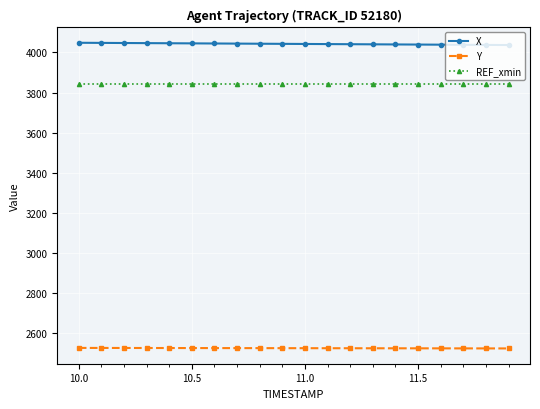

What is the value of the X point at the 1st from the left?

4047.8